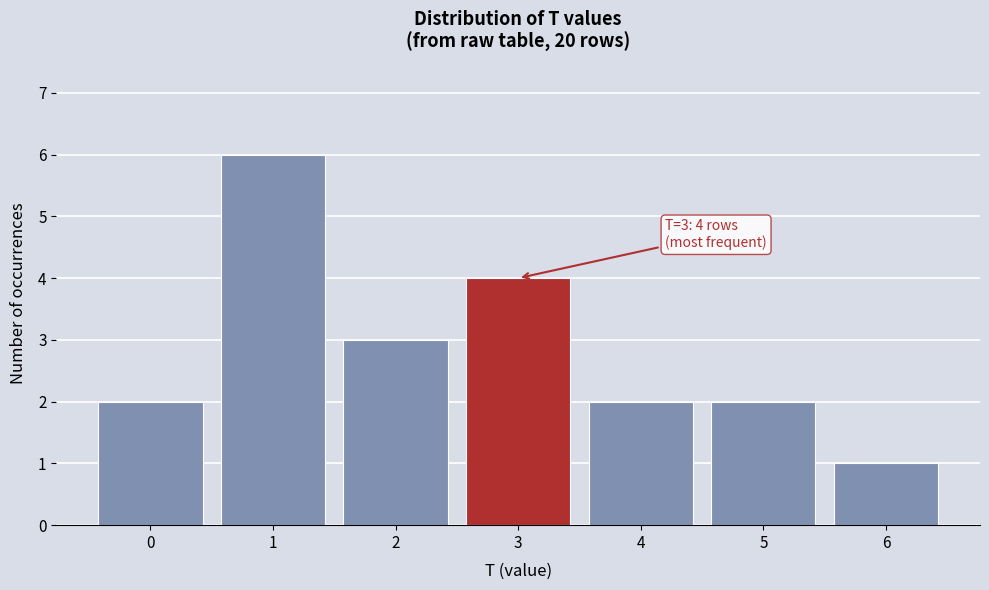

Which range on the x-axis has the tallest bar?

0.5 to 1.5